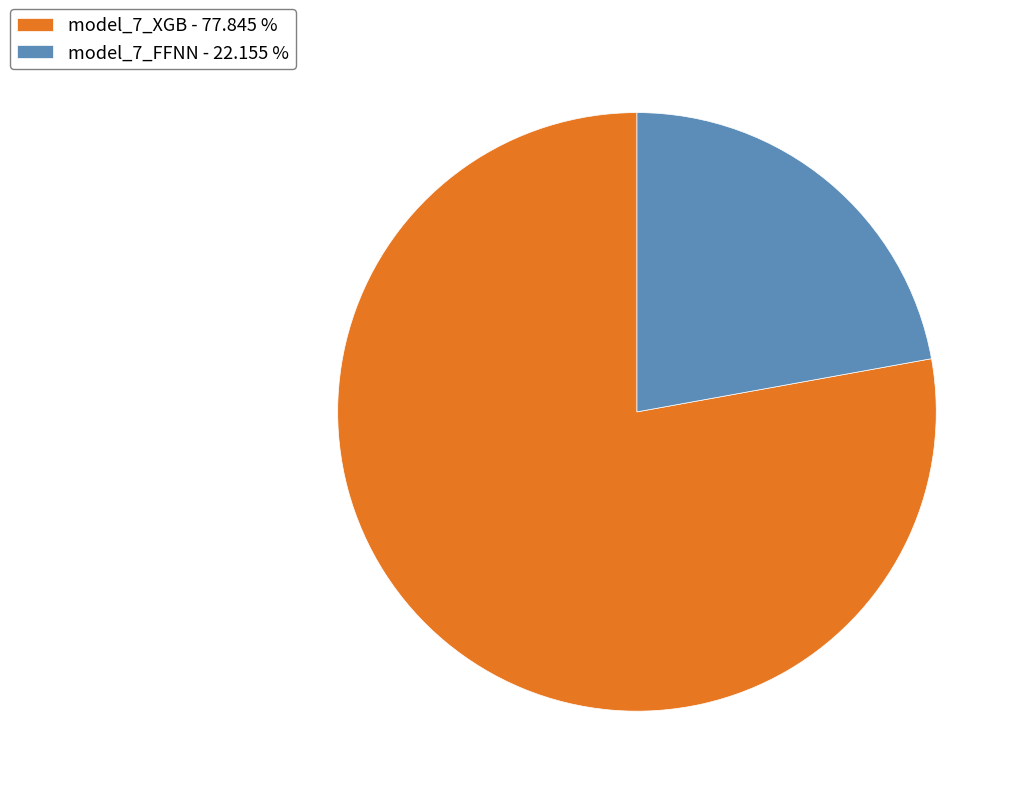

Does model_7_XGB represent more than half of the total?

Yes